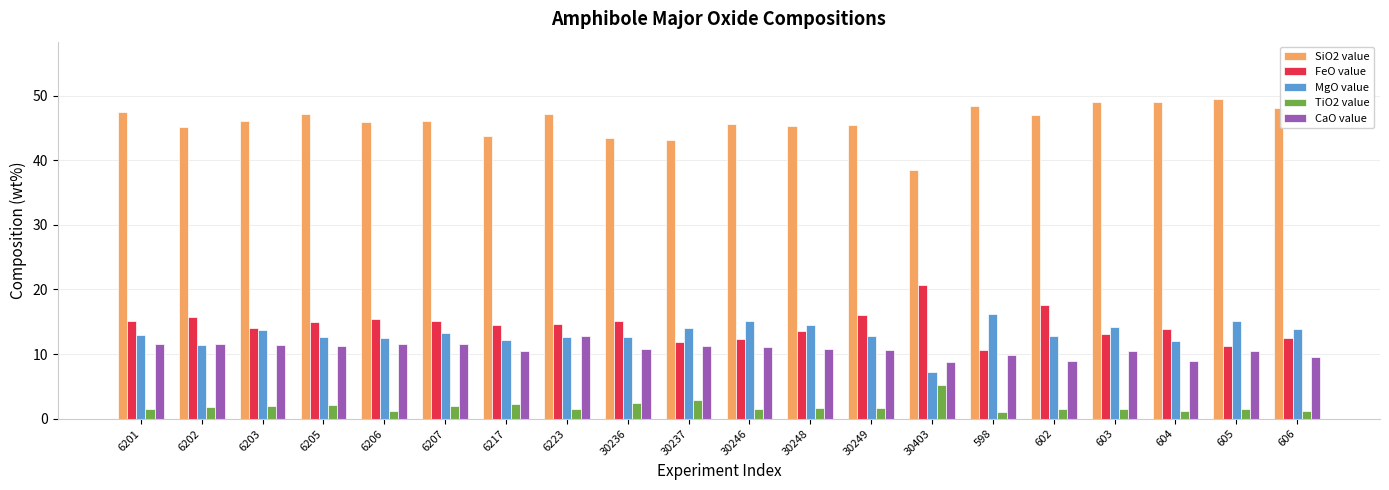

What is the lowest value of the TiO2 value series?

1.1